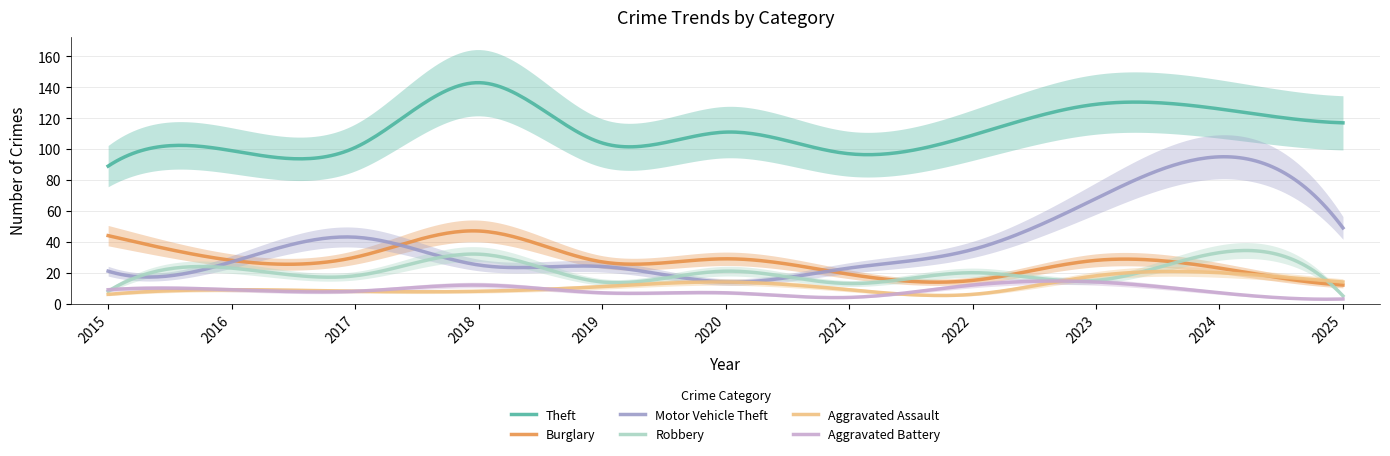

Which series has the largest range (max minus min)?

Motor Vehicle Theft